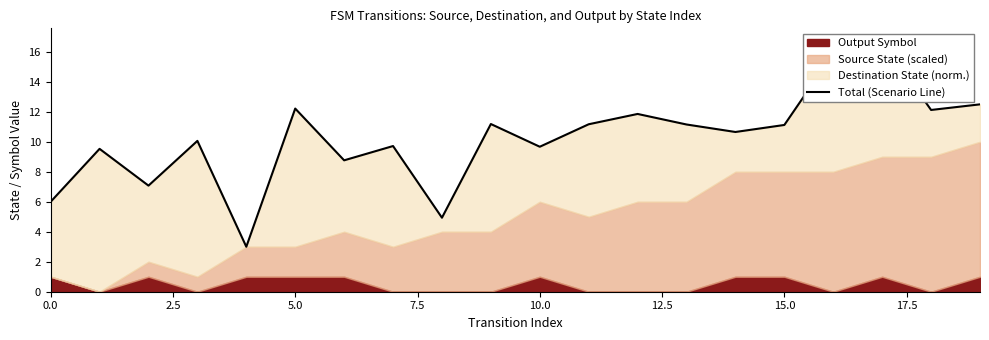

How many interior local valleys (lower than both neighbors) does the data have?

7